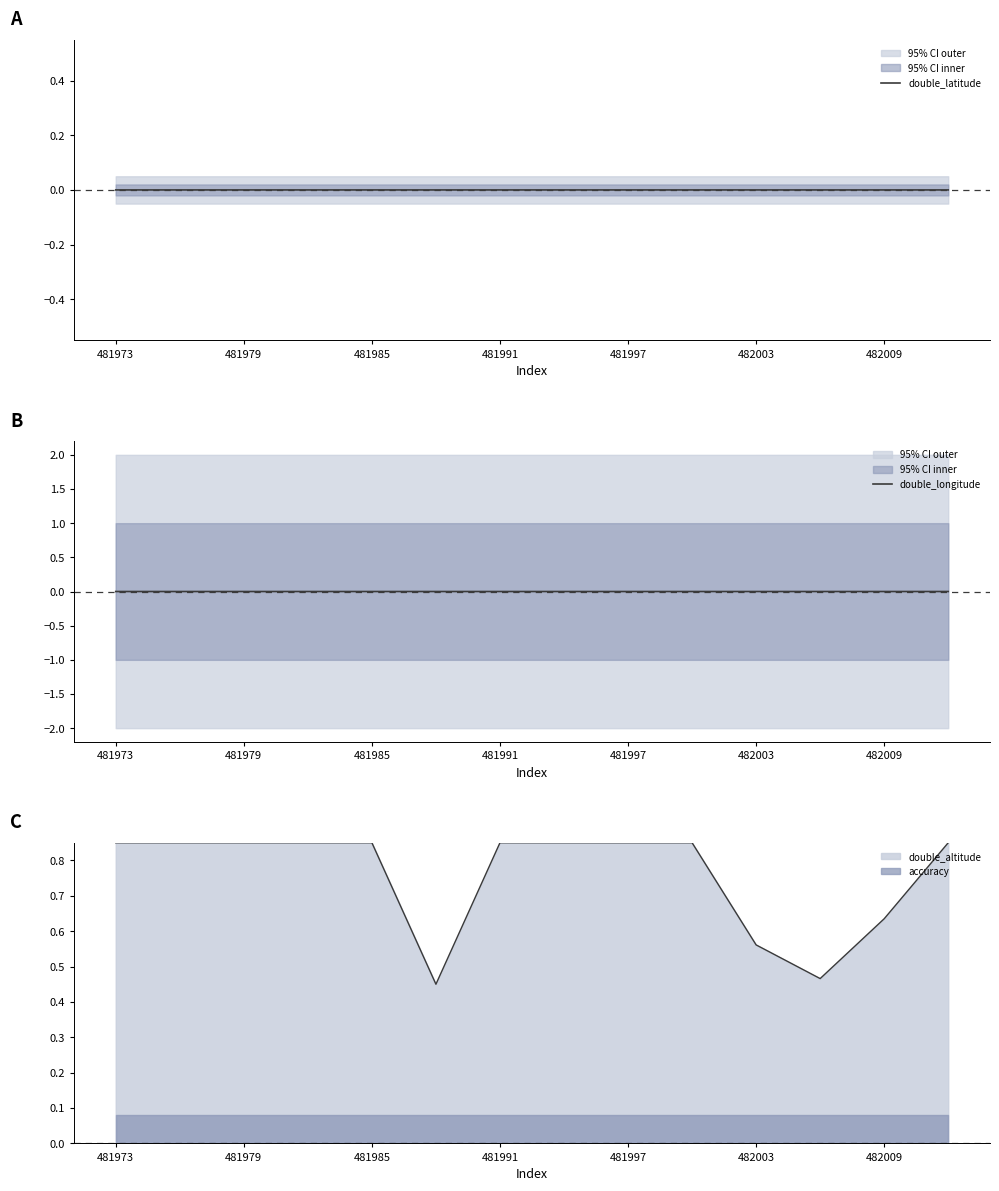

How many double_longitude values are between 0 and 1?

7